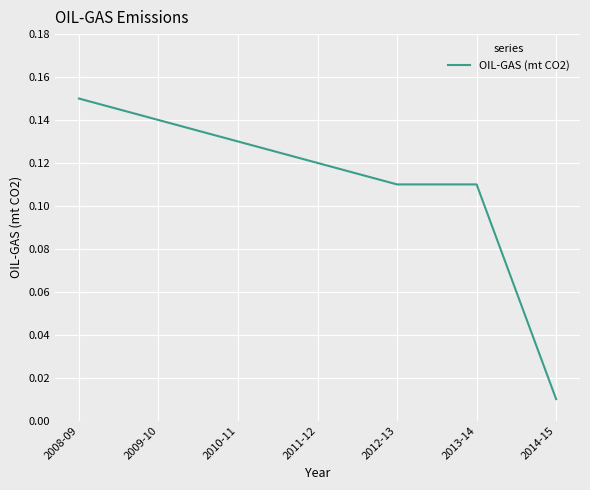

Which label corresponds to the largest value in the chart?

2008-09